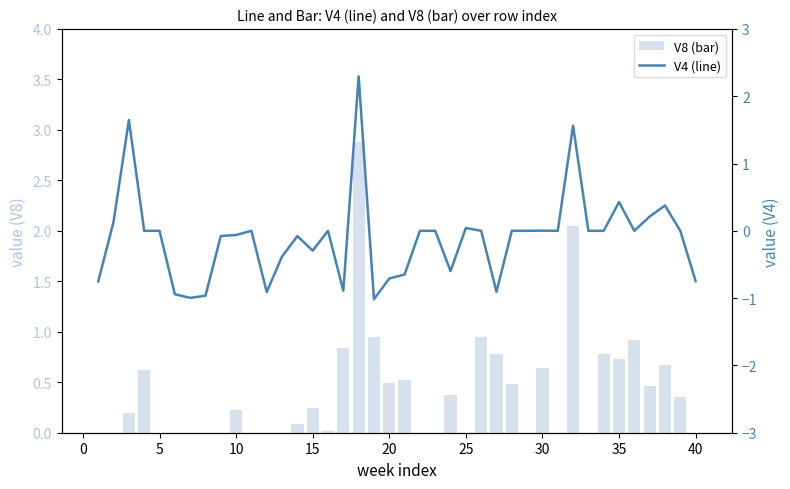

What is the average value of the V8 (bar) series?

0.4